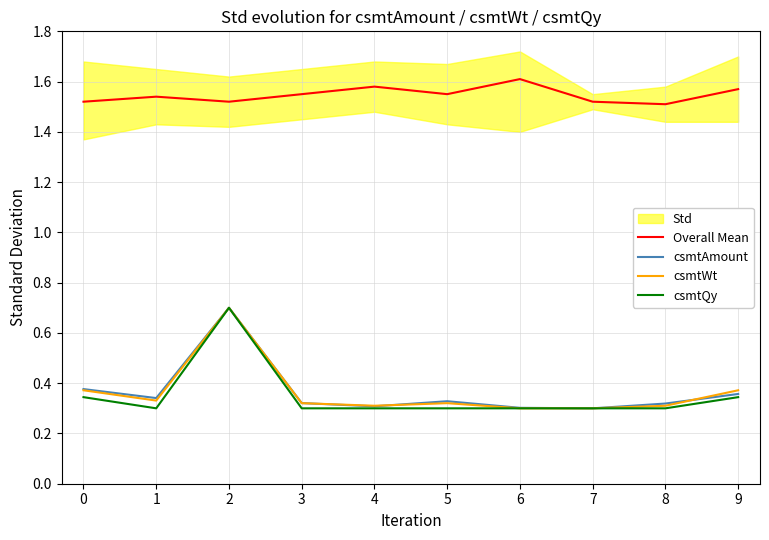

In csmtQy, how many points are lower than both neighbors (excluding endpoints)?

1